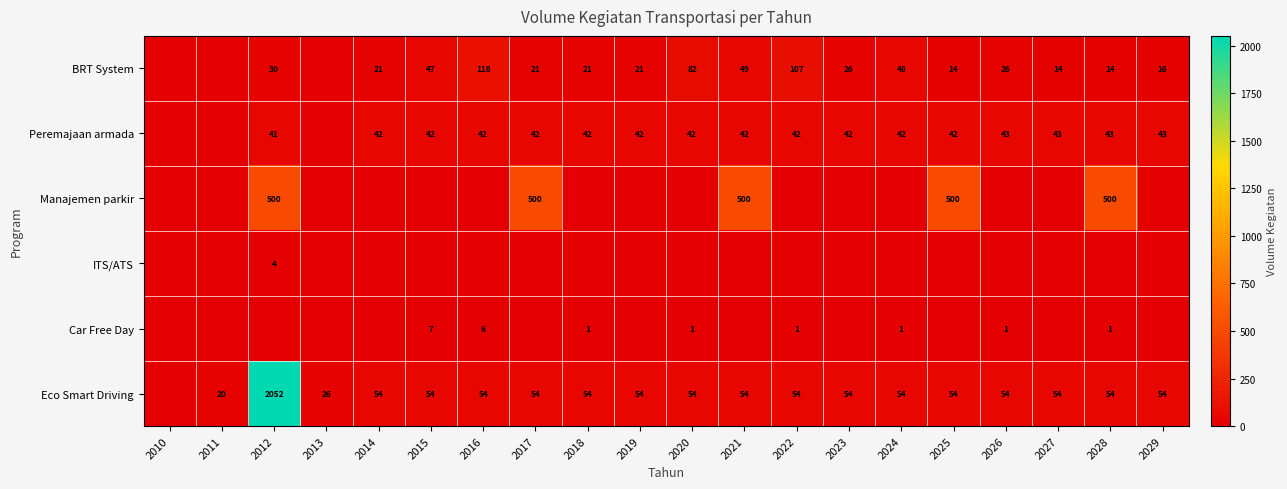

What is the sum of the BRT System values at 2016 and 2021?

167